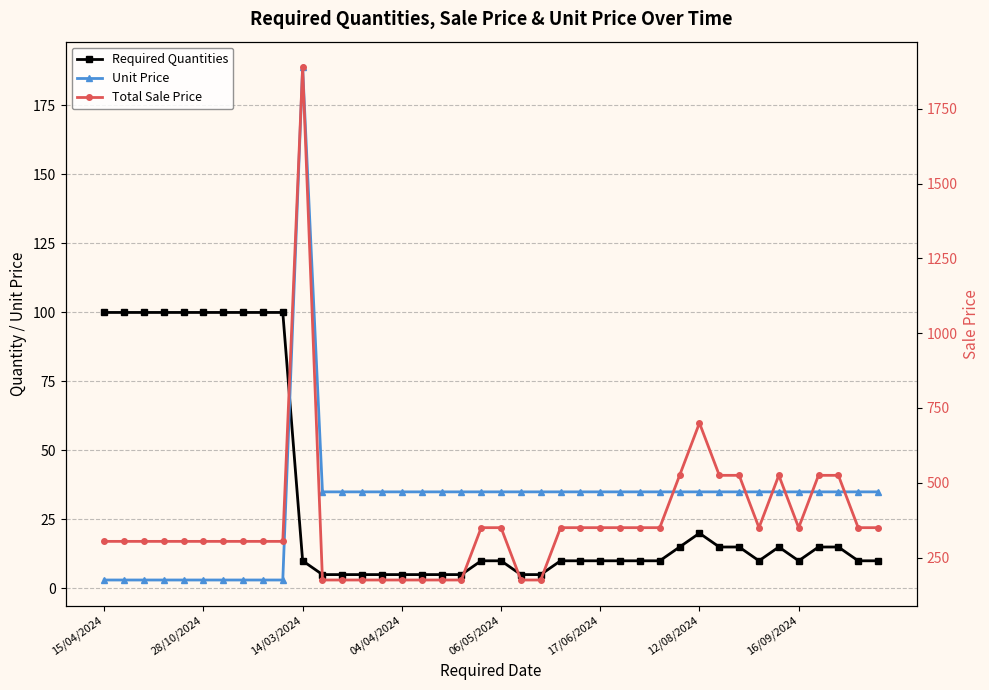

Reading right to left, what are all the values shown in this chart?

Required Quantities: 10.0	10.0	15.0	15.0	10.0	15.0	10.0	15.0	15.0	20.0	15.0	10.0	10.0	10.0	10.0	10.0	10.0	5.0	5.0	10.0	10.0	5.0	5.0	5.0	5.0	5.0	5.0	5.0	5.0	10.0	100.0	100.0	100.0	100.0	100.0	100.0	100.0	100.0	100.0	100.0
Unit Price: 35.0	35.0	35.0	35.0	35.0	35.0	35.0	35.0	35.0	35.0	35.0	35.0	35.0	35.0	35.0	35.0	35.0	35.0	35.0	35.0	35.0	35.0	35.0	35.0	35.0	35.0	35.0	35.0	35.0	188.8	3.0	3.0	3.0	3.0	3.0	3.0	3.0	3.0	3.0	3.0
Total Sale Price: 349.8	349.8	524.7	524.7	349.8	524.7	349.8	524.7	524.7	699.6	524.7	349.8	349.8	349.8	349.8	349.8	349.8	174.9	174.9	349.8	349.8	174.9	174.9	174.9	174.9	174.9	174.9	174.9	174.9	1888.4	304.0	304.0	304.0	304.0	304.0	304.0	304.0	304.0	304.0	304.0